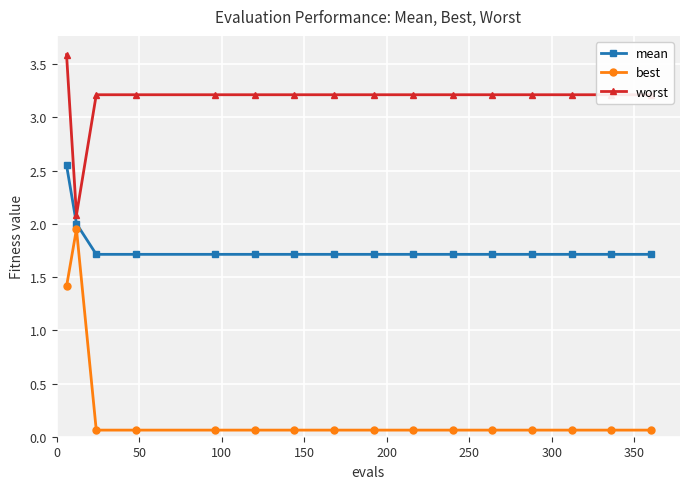

True or false: worst and mean cross at least once.

False